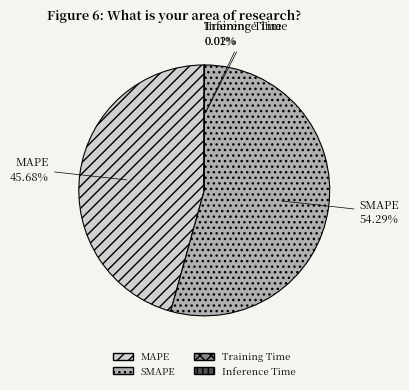

The SMAPE slice represents 54% of the pie. True or false?

True